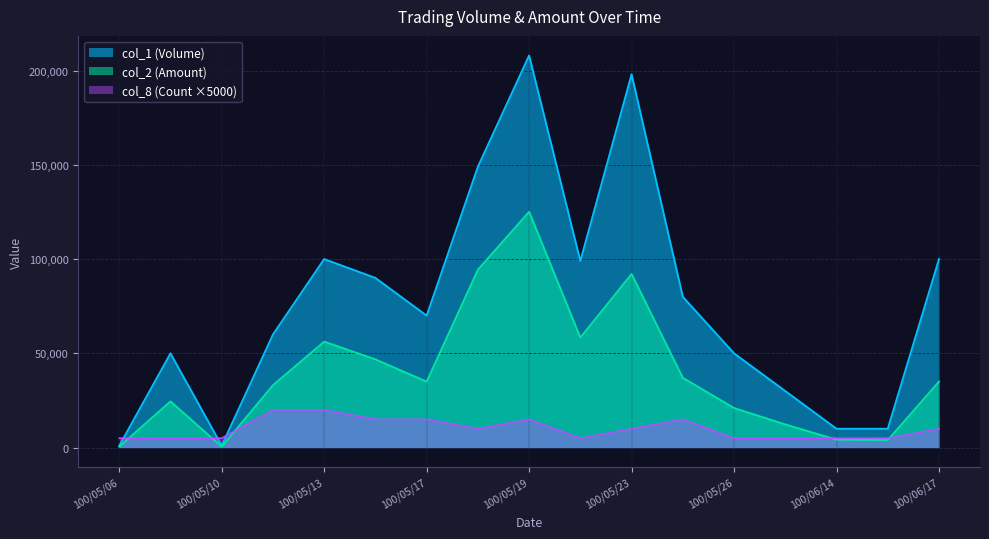

Is it true that col_2 (Amount) equals 94370 at 100/05/18?

True